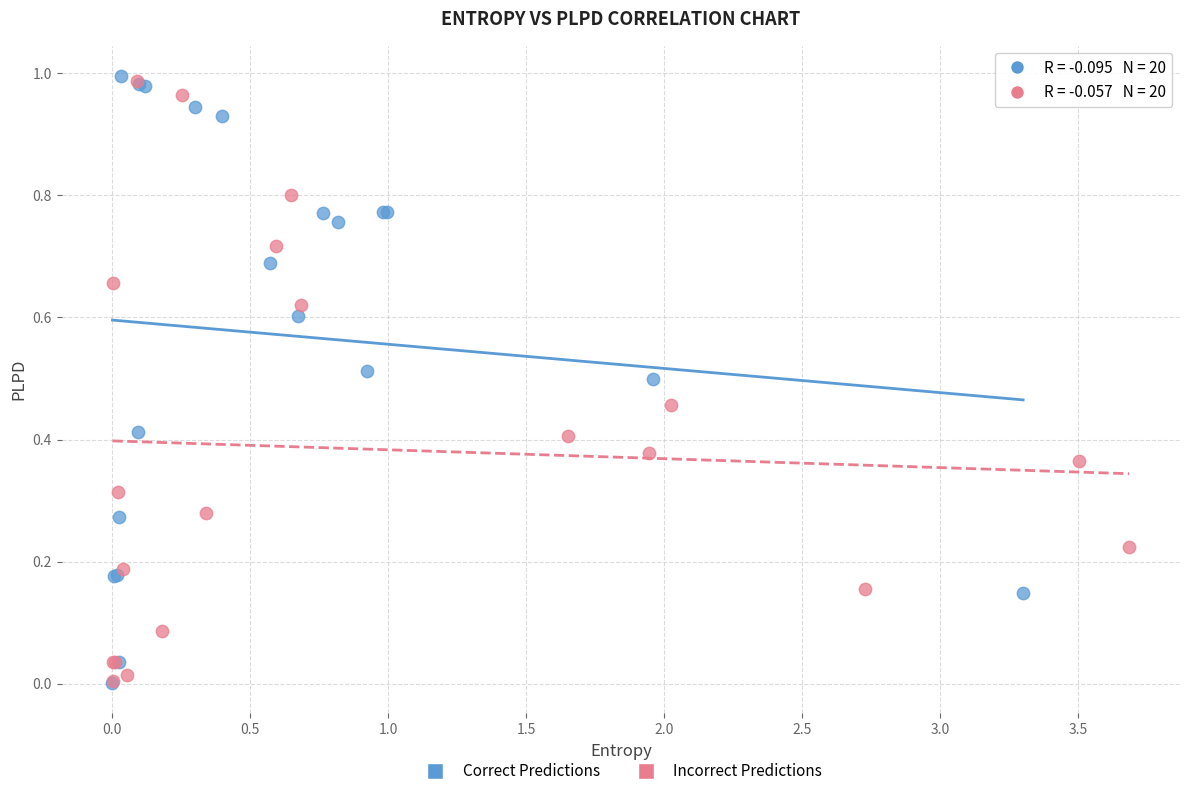

What are all the series names shown in the legend?

Correct Predictions, Incorrect Predictions